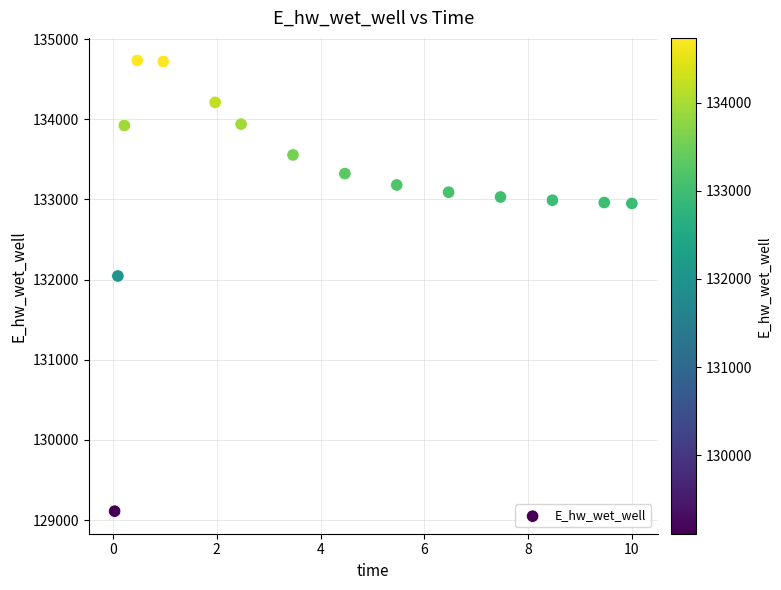

What is the range of Y values (max minus min)?

5624.8